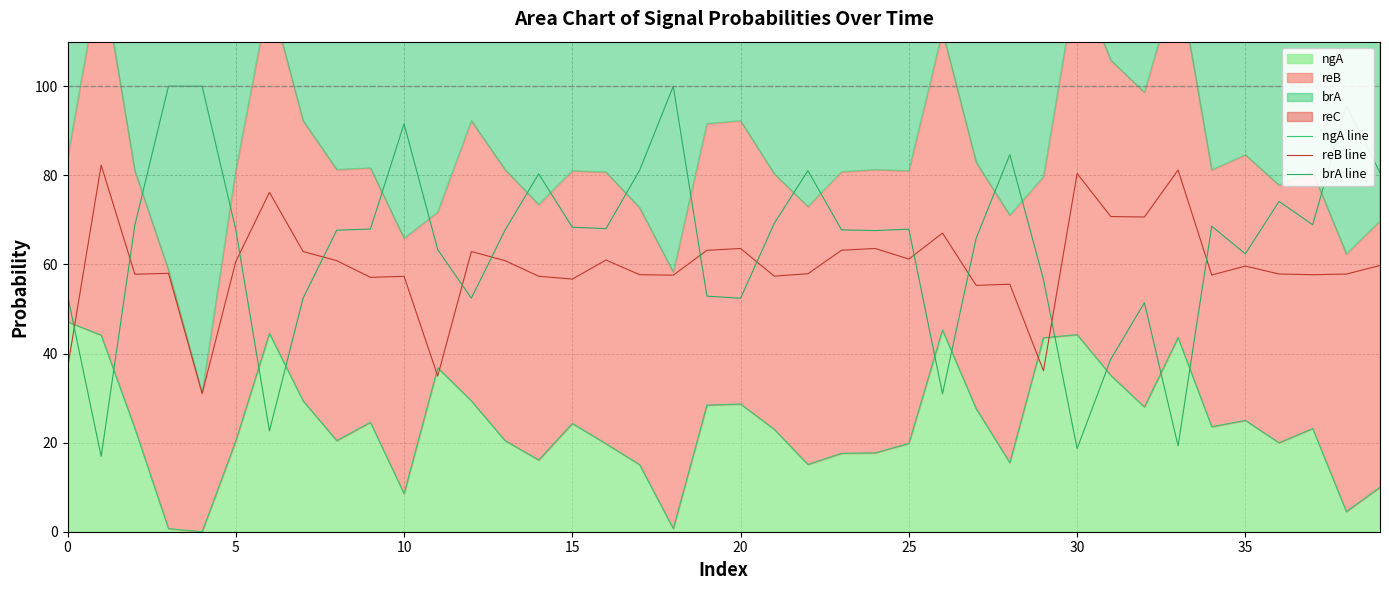

How many interior local peaks does the brA line series have?

10